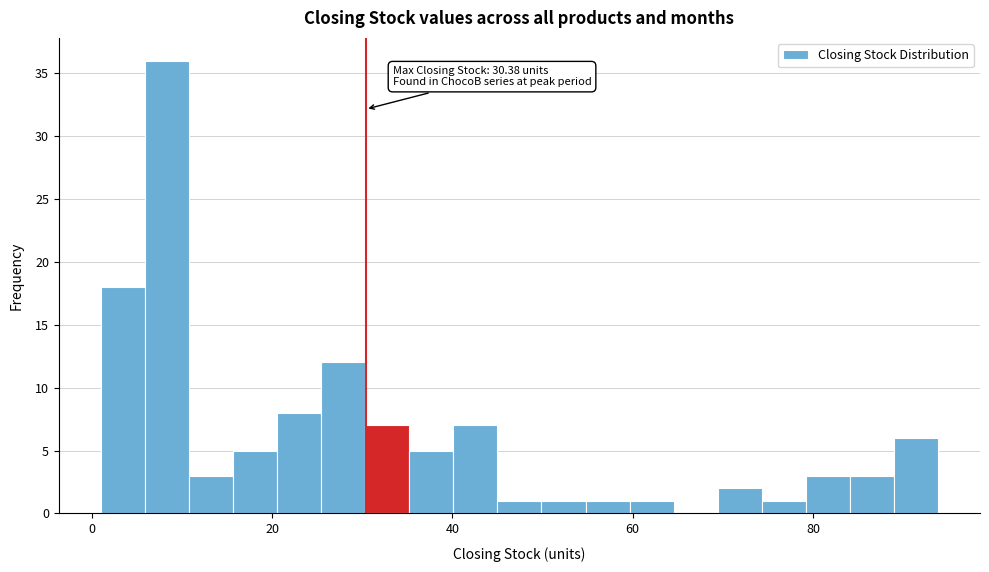

Around what value on the x-axis is the tallest bar? Give the approximate position of its centre, as read against the axis.

8